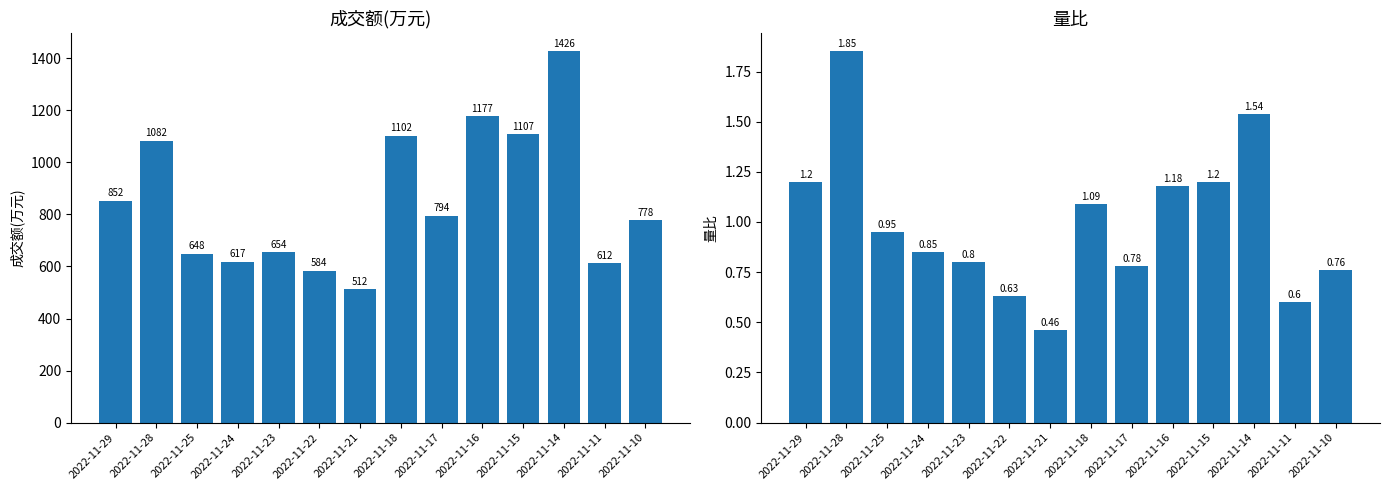

What are all the series names shown in the legend?

成交额(万元), 量比